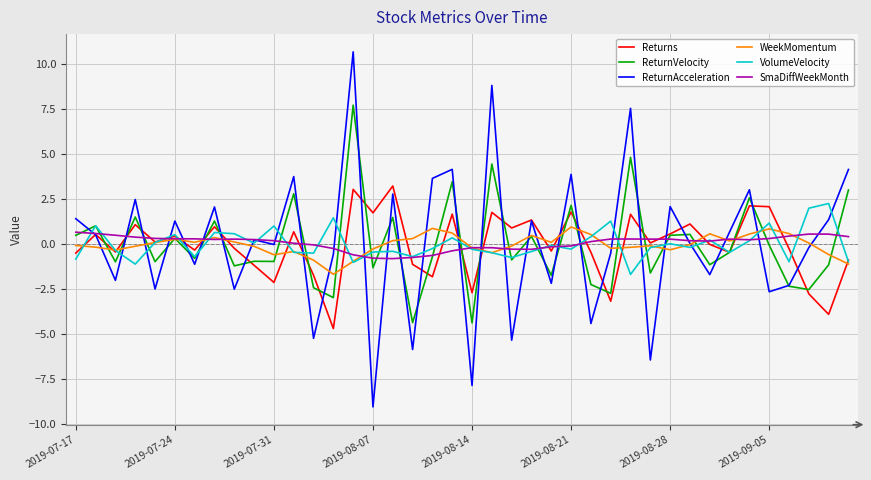

How many times do ReturnAcceleration and WeekMomentum cross each other?

28